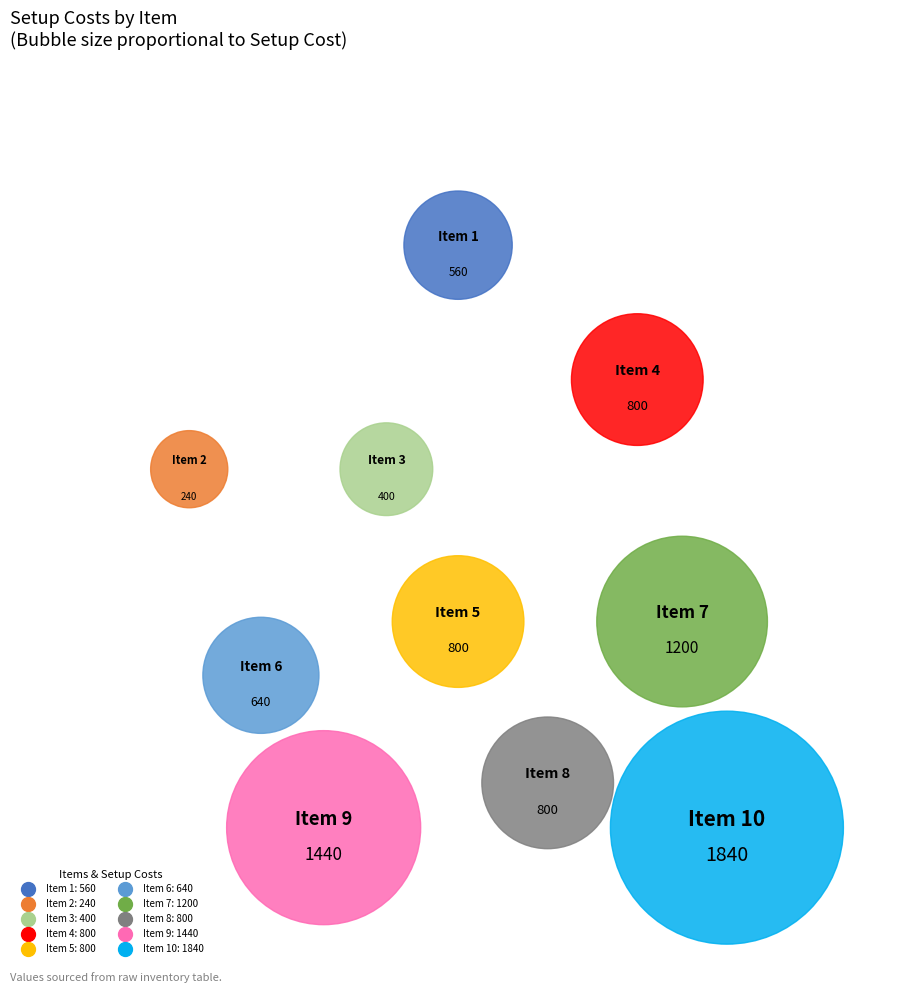

Is there a majority slice in this chart?

No